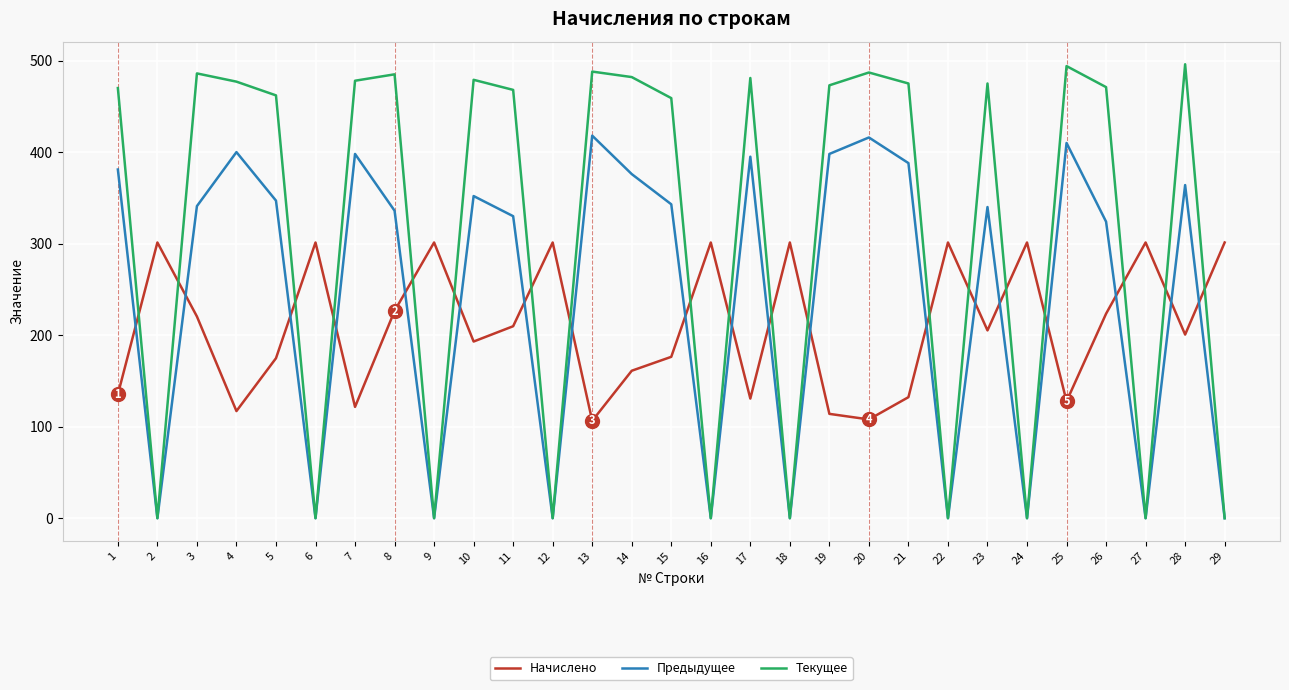

The Начислено series shows 161.4 at 2. True or false?

False